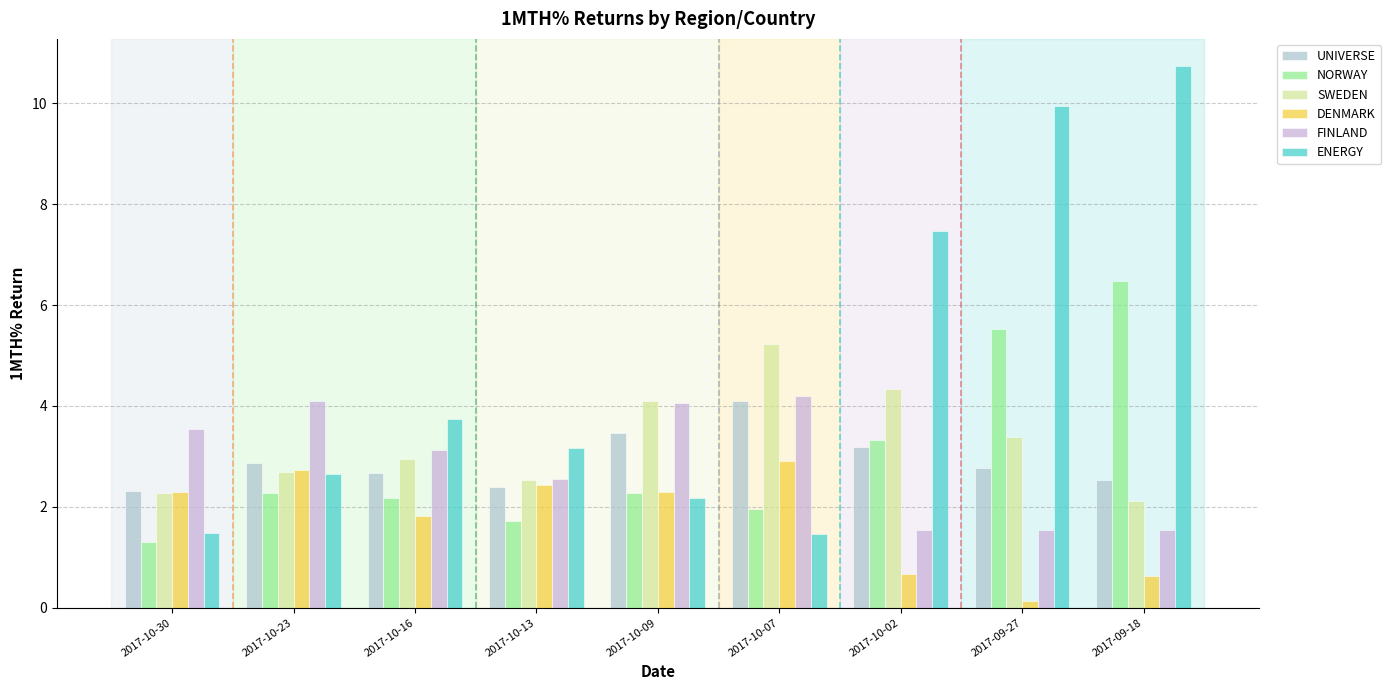

What is the total value across all series at 2017-10-07?

19.8